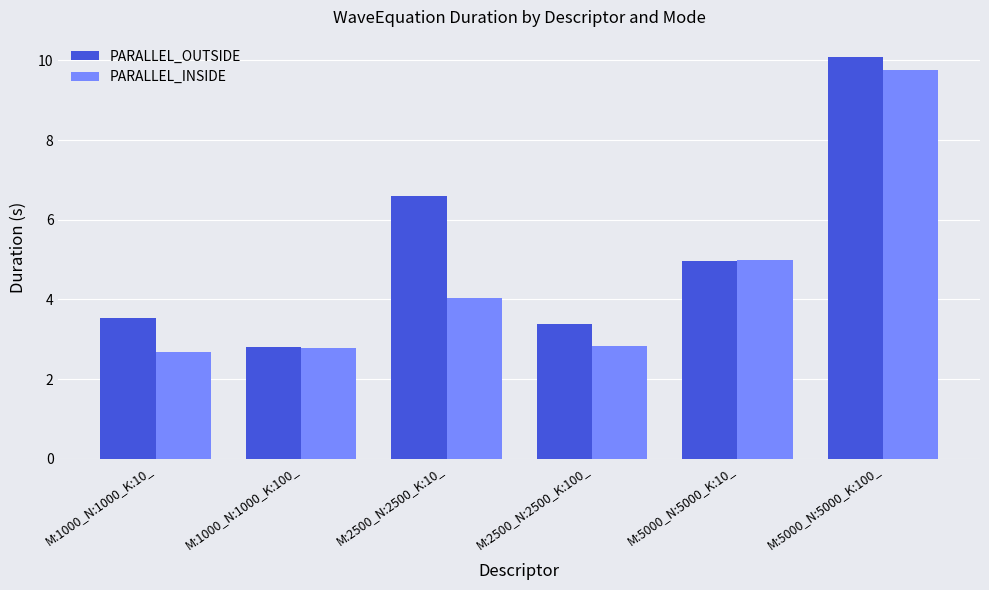

Reading left to right, what are all the values shown in this chart?

PARALLEL_OUTSIDE: 3.5	2.8	6.6	3.4	5.0	10.1
PARALLEL_INSIDE: 2.7	2.8	4.0	2.8	5.0	9.8